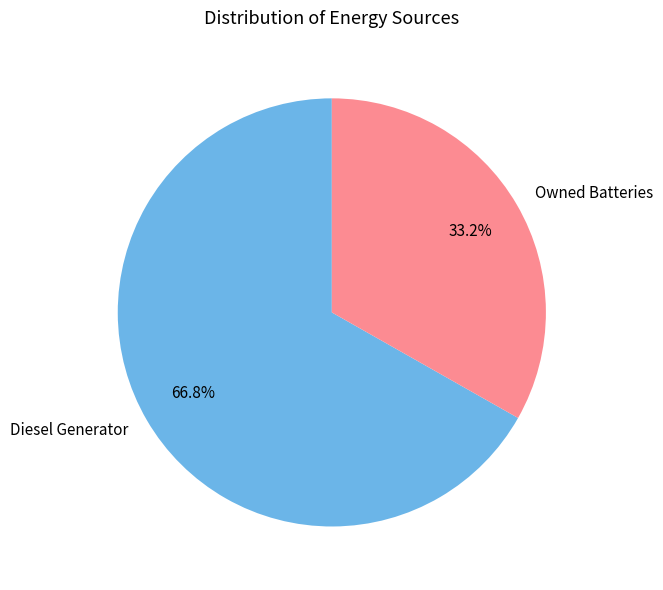

Which slice is the largest?

Diesel Generator